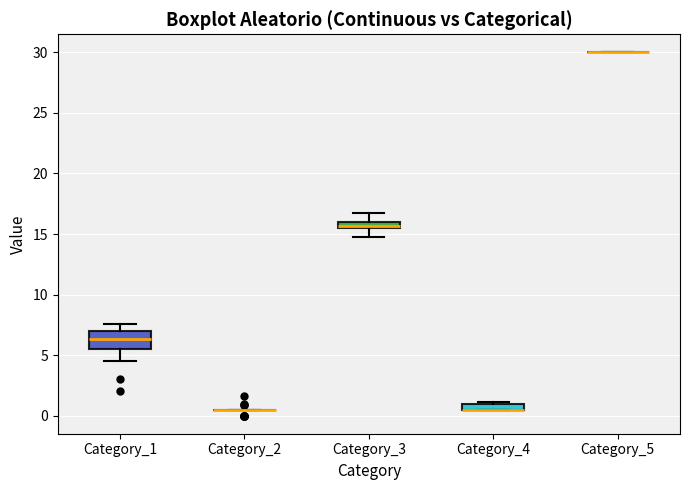

Comparing the boxes themselves (not the whiskers), which one is the tallest?

Category_1